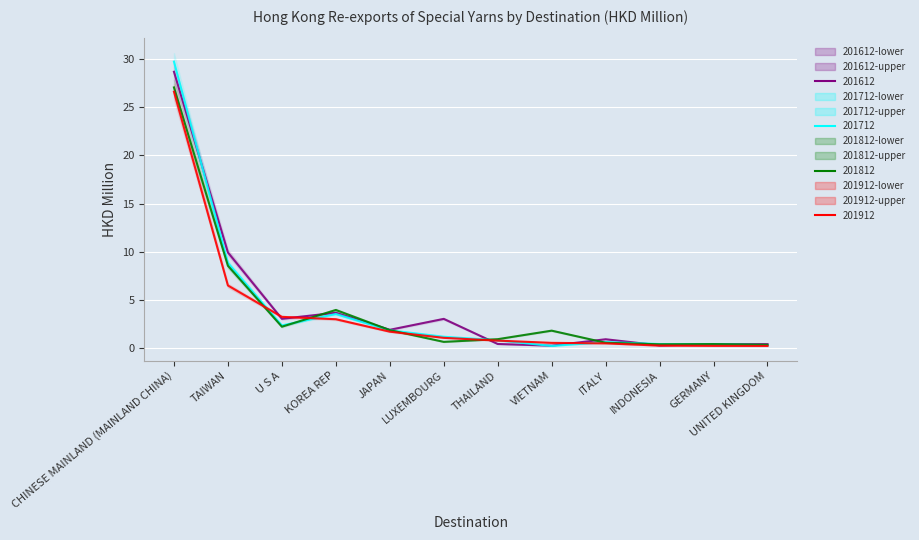

What position from the right is U S A?

10